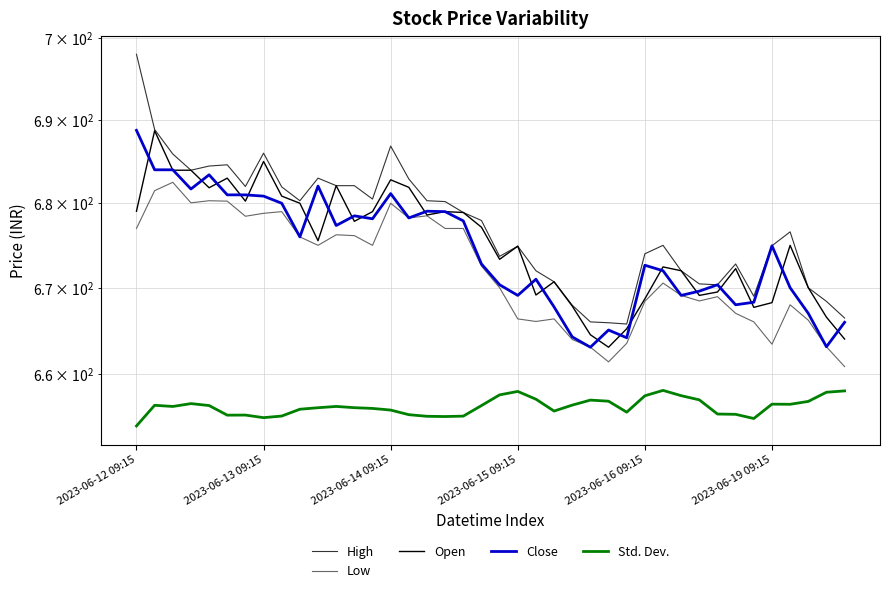

Read the Open value at 2023-06-14 09:15.

684.0